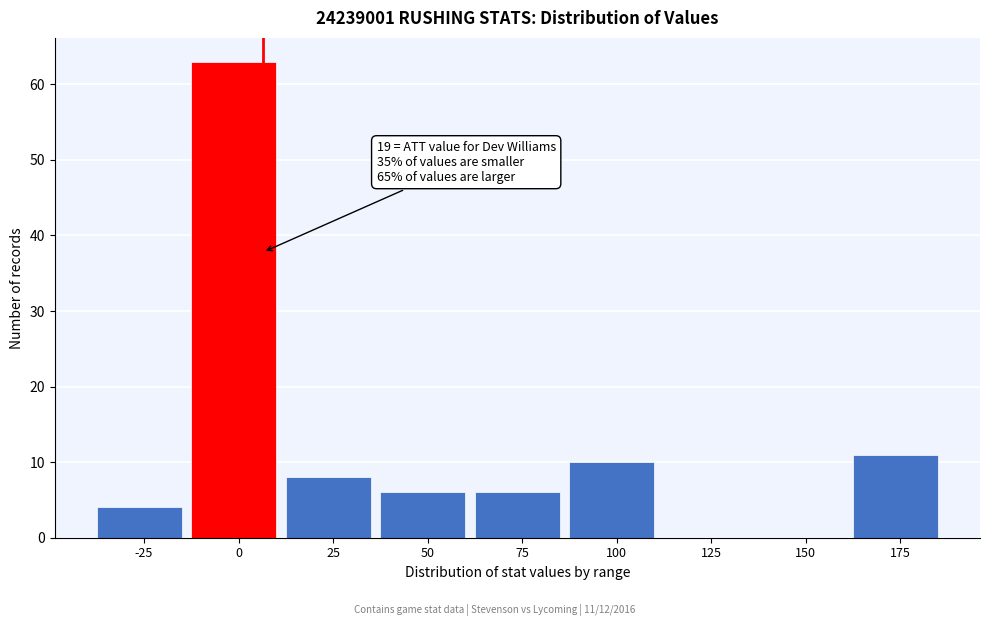

Reading left to right, list all the values displayed in this chart.

-25=4	0=63	25=8	50=6	75=6	100=10	125=0	150=0	175=11